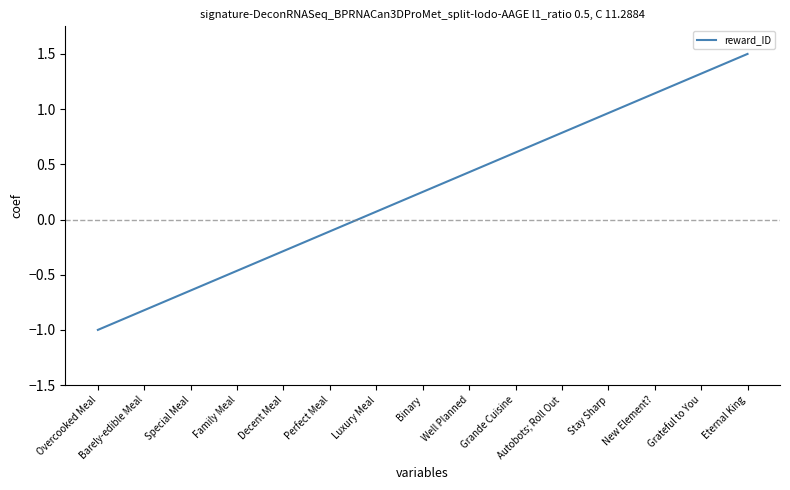

Rank the categories by value from highest to lowest.

Eternal King, Grateful to You, New Element?, Stay Sharp, Autobots; Roll Out, Grande Cuisine, Well Planned, Binary, Luxury Meal, Perfect Meal, Decent Meal, Family Meal, Special Meal, Barely-edible Meal, Overcooked Meal